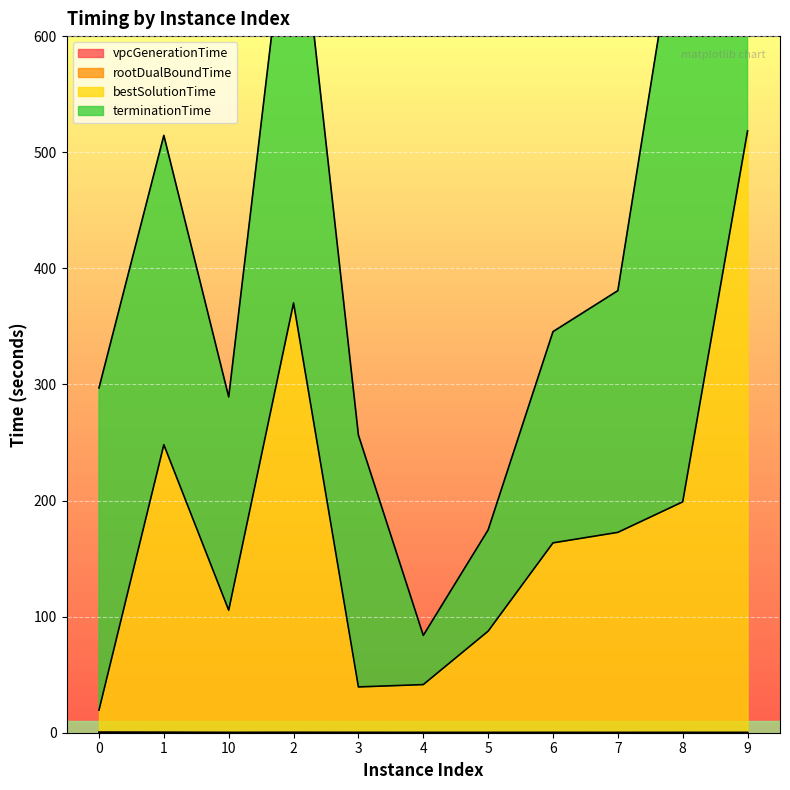

Which category has the highest value in the bestSolutionTime series?

9